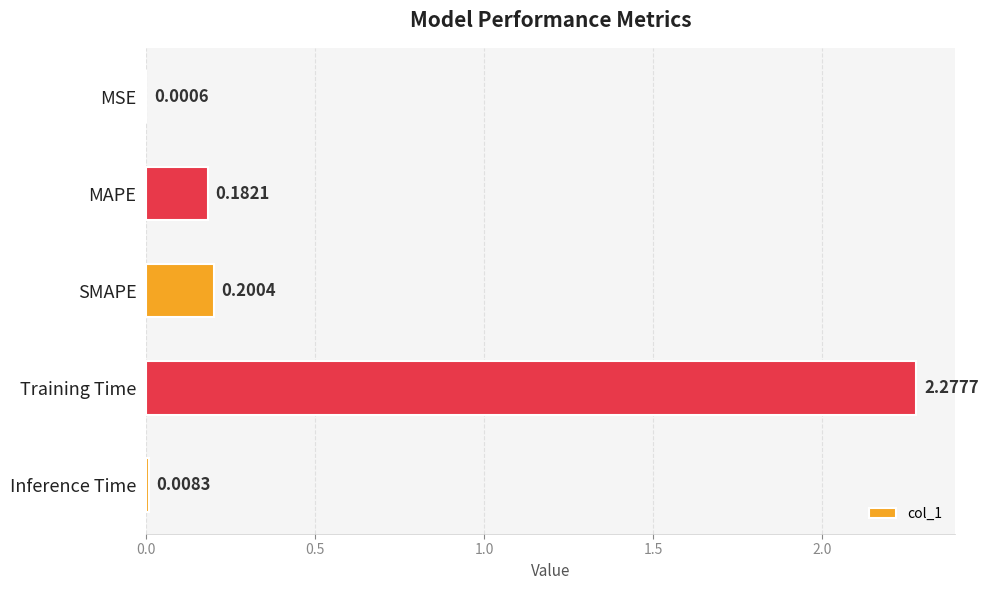

Which label corresponds to the largest value in the chart?

Training Time